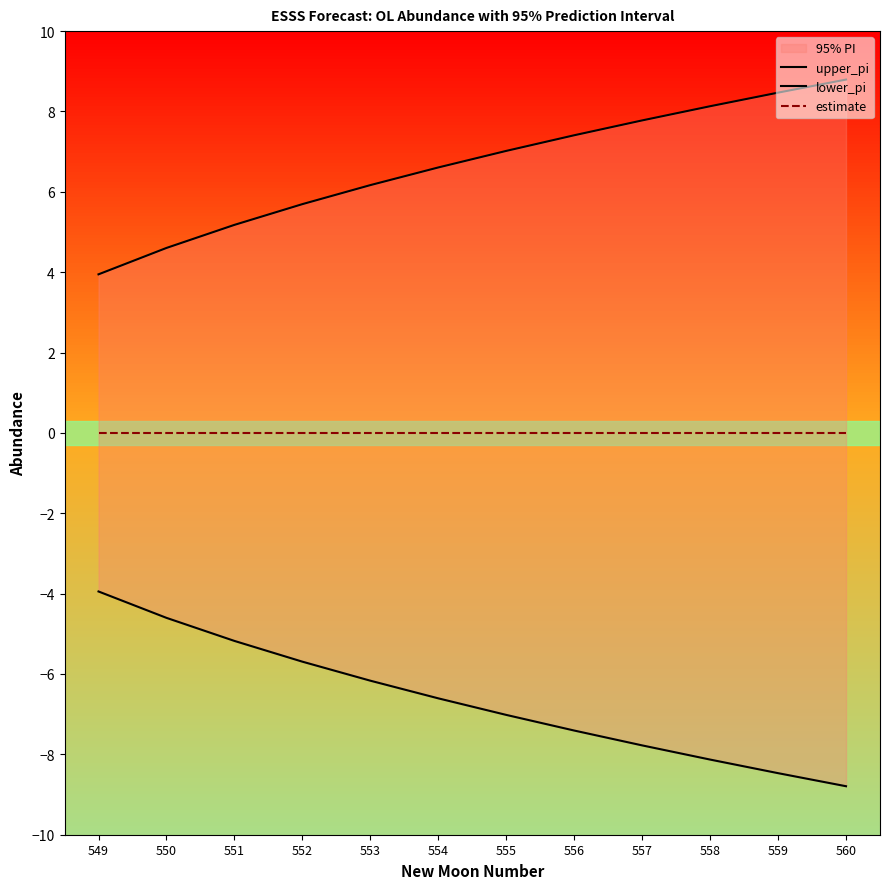

Is it true that lower_pi equals -13.2 at 556?

False